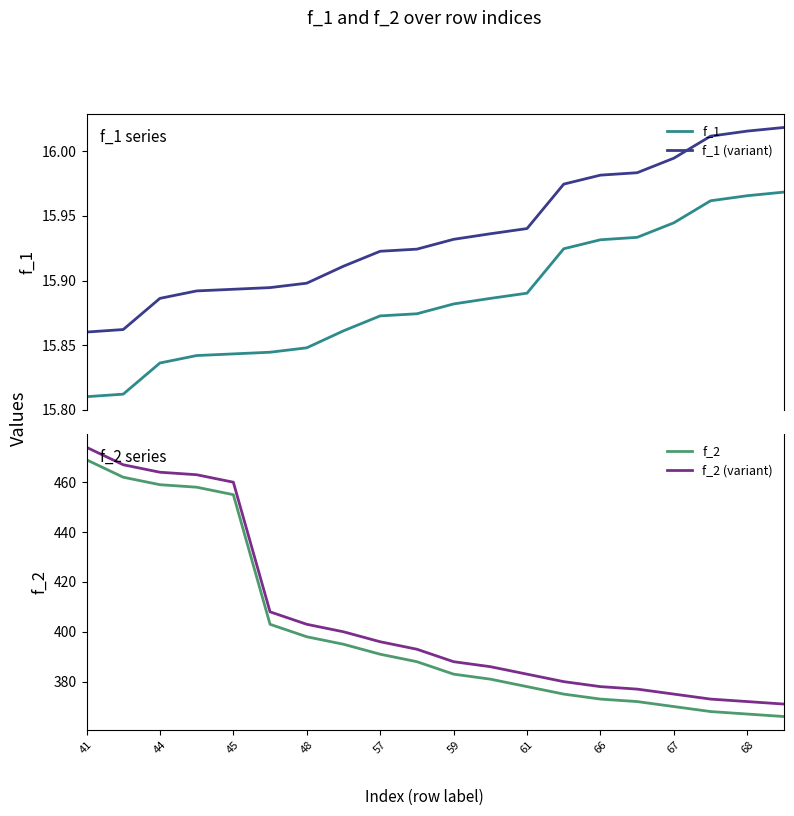

True or false: f_1 (variant) and f_1 intersect in this chart.

False